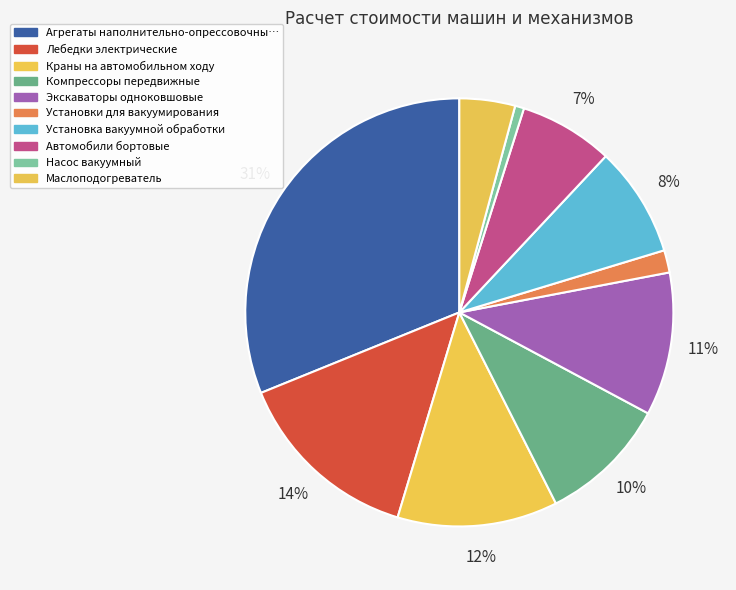

Which slice is the smallest?

Насос вакуумный